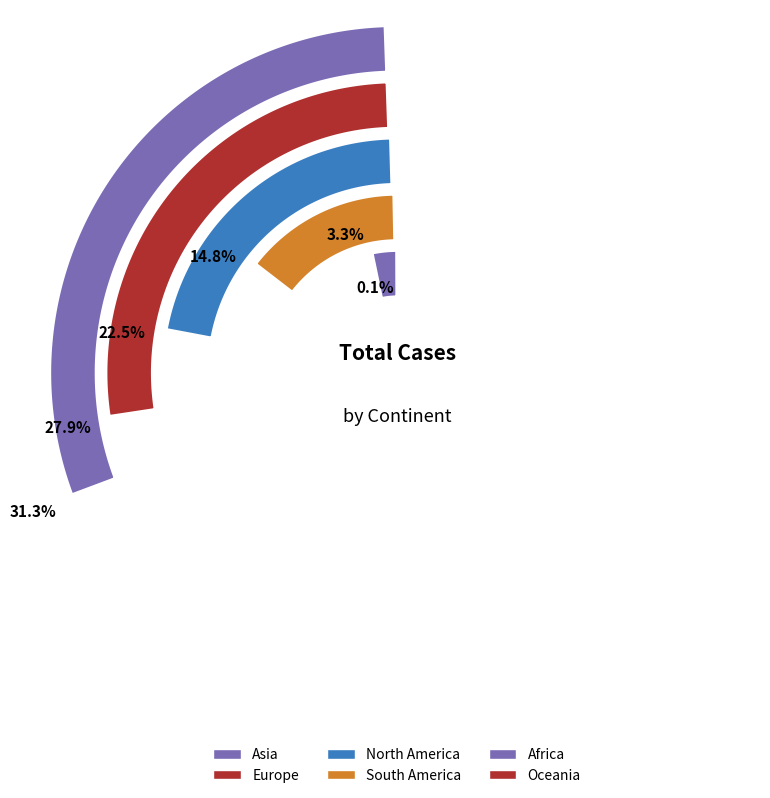

To the nearest percent, what is the combined percentage of Oceania and Asia?

31%